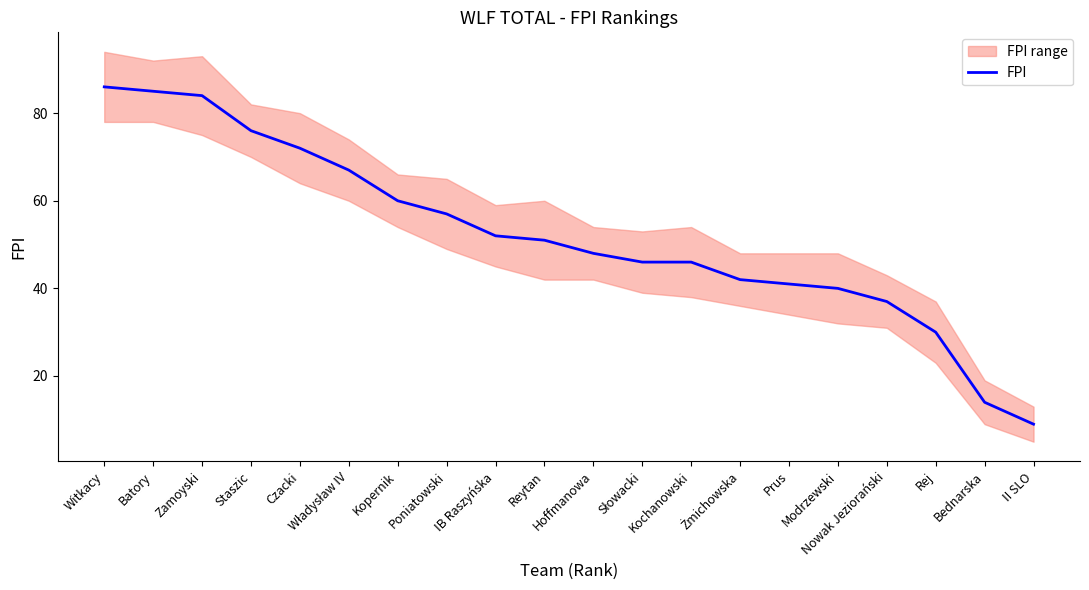

Which label corresponds to the largest value in the chart?

Witkacy